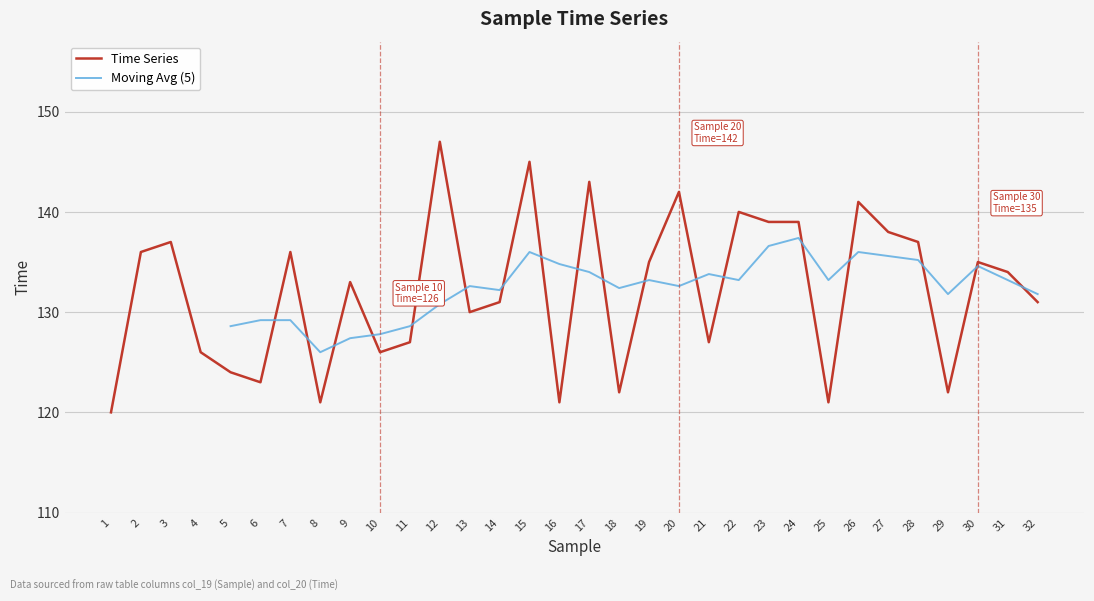

What is the change in value from 11 to 17?

+16